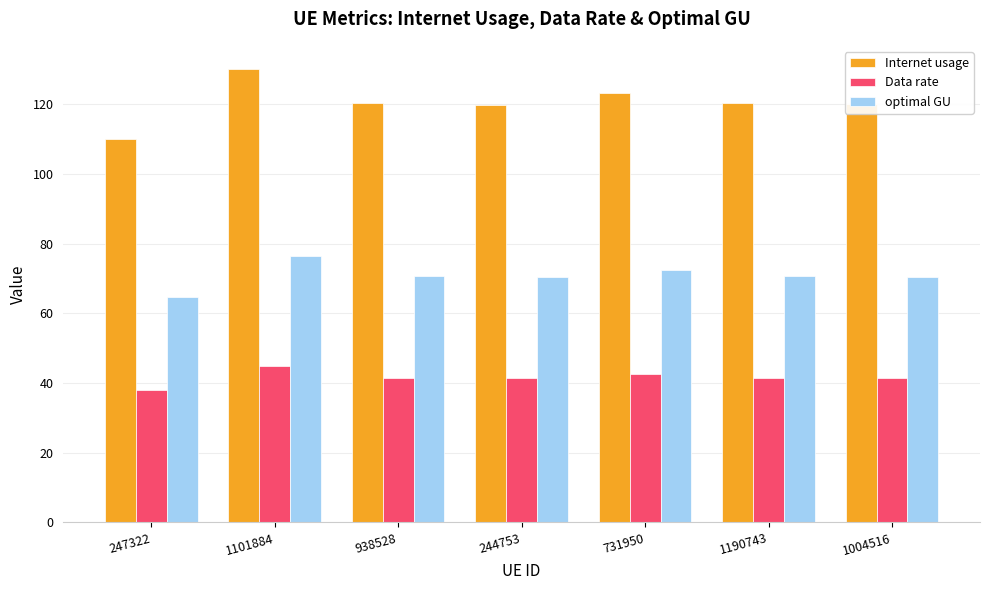

The Data rate series shows 21.2 at 247322. True or false?

False